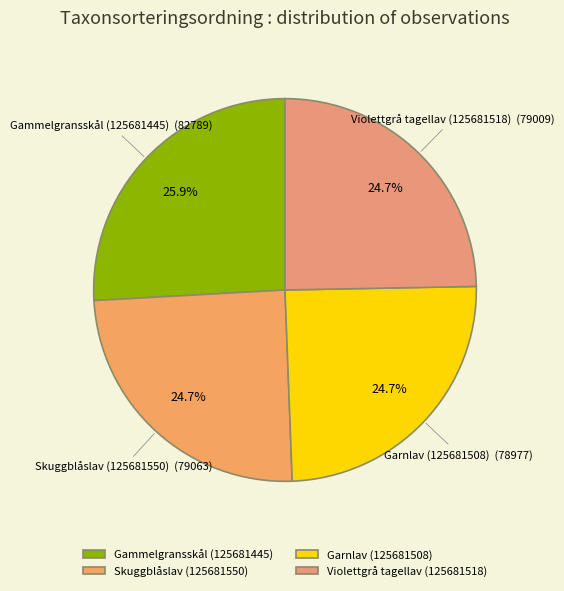

Is it true that Skuggblåslav (125681550) is 33% of the pie?

False